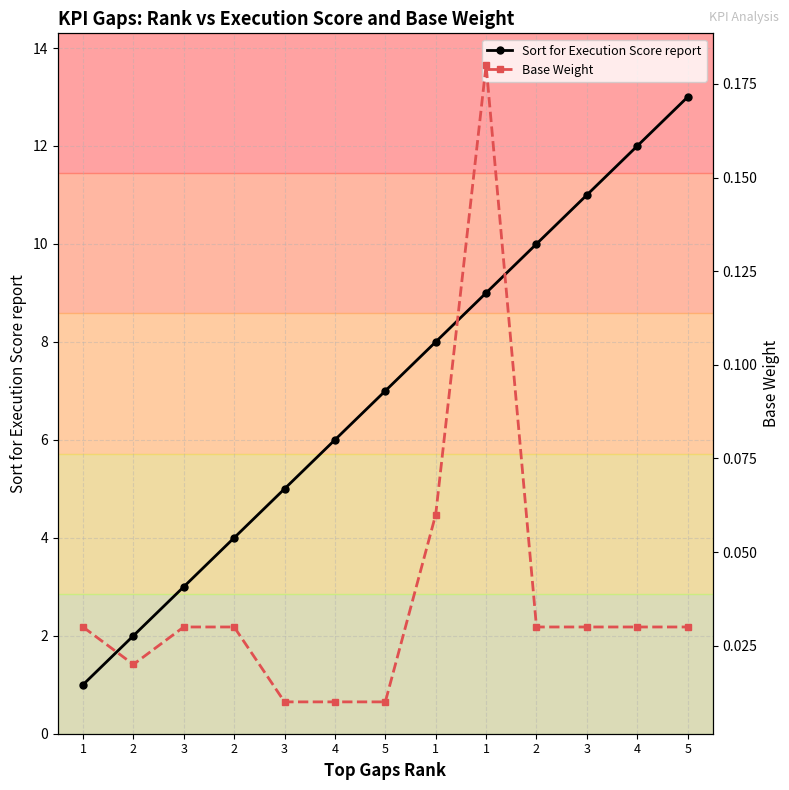

Where does the Sort for Execution Score report series first go above 7?

1